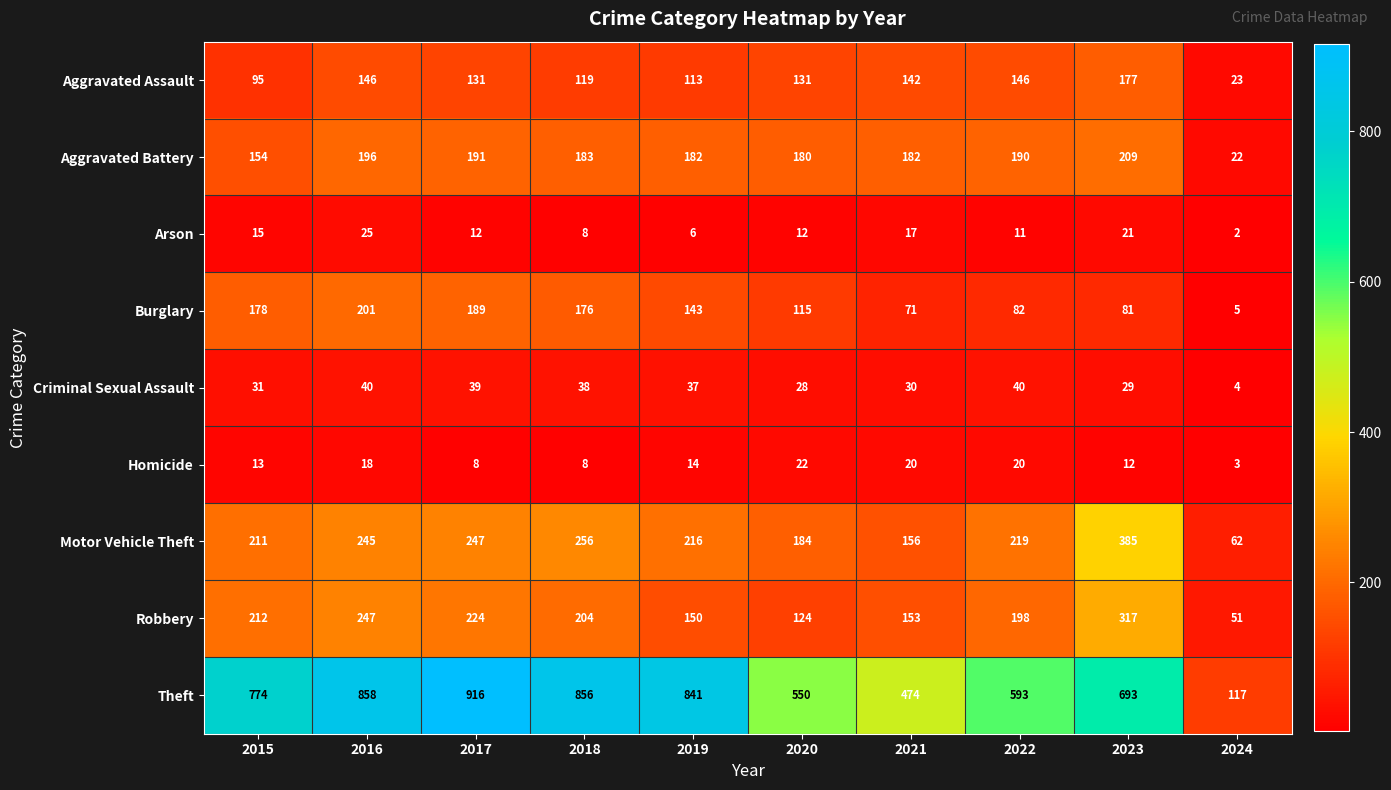

Is it true that Motor Vehicle Theft equals 245 at 2016?

True